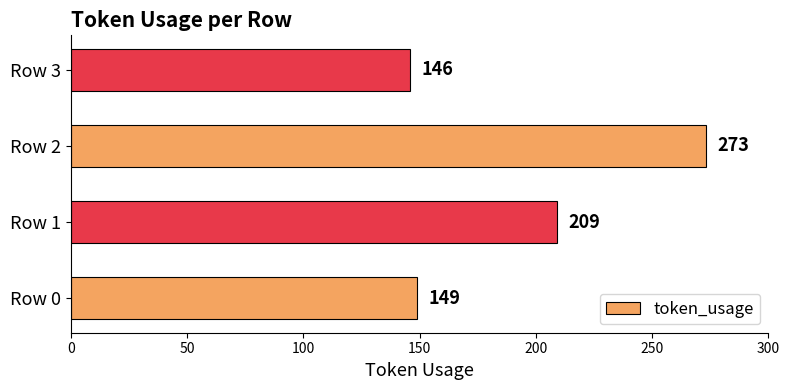

What is the change in value from Row 2 to Row 3?

-127